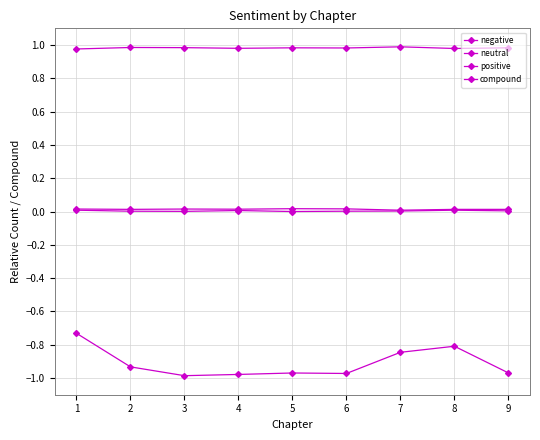

Reading left to right, extract all data points from this chart.

negative: 0.0	0.0	0.0	0.0	0.0	0.0	0.0	0.0	0.0
neutral: 1.0	1.0	1.0	1.0	1.0	1.0	1.0	1.0	1.0
positive: 0.0	0.0	0.0	0.0	0.0	0.0	0.0	0.0	0.0
compound: -0.7	-0.9	-1.0	-1.0	-1.0	-1.0	-0.8	-0.8	-1.0